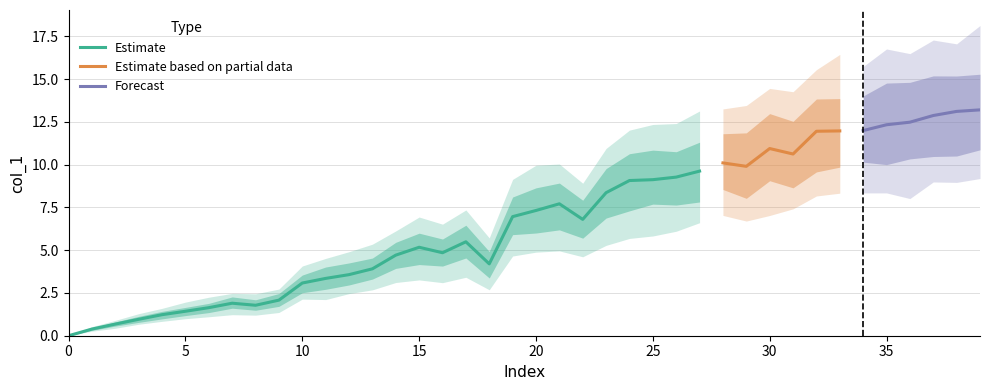

How many data points are less than 6?

19